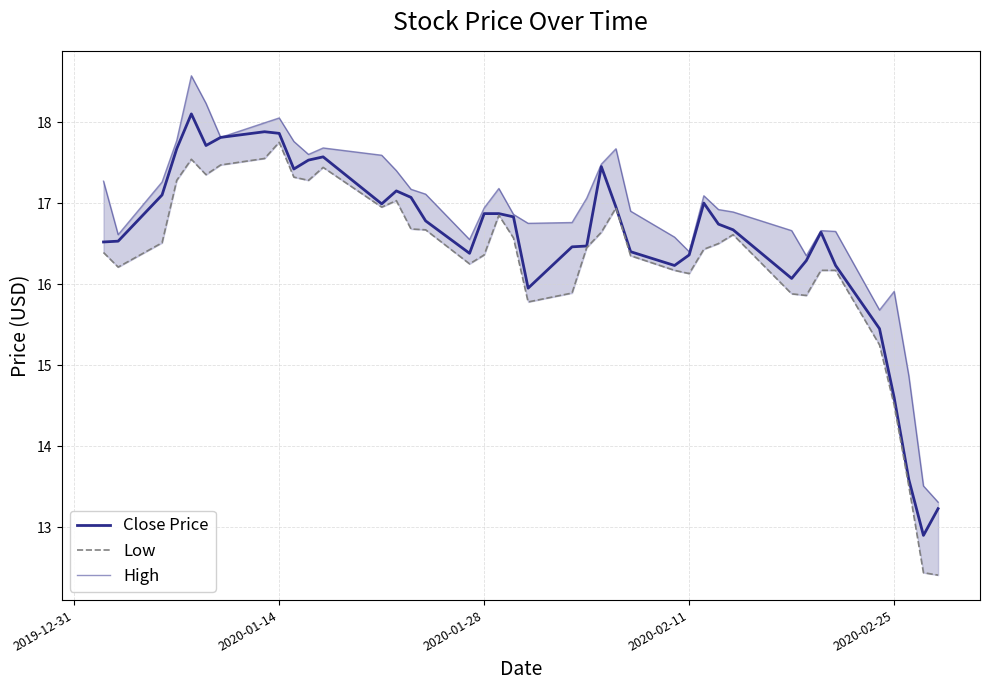

What is the sum of all Close Price values?

662.3